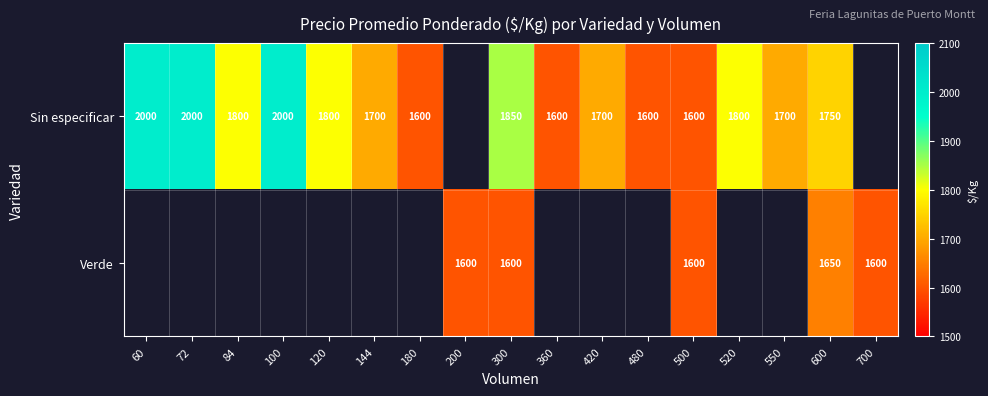

At which category is the sum across all series the highest?

300